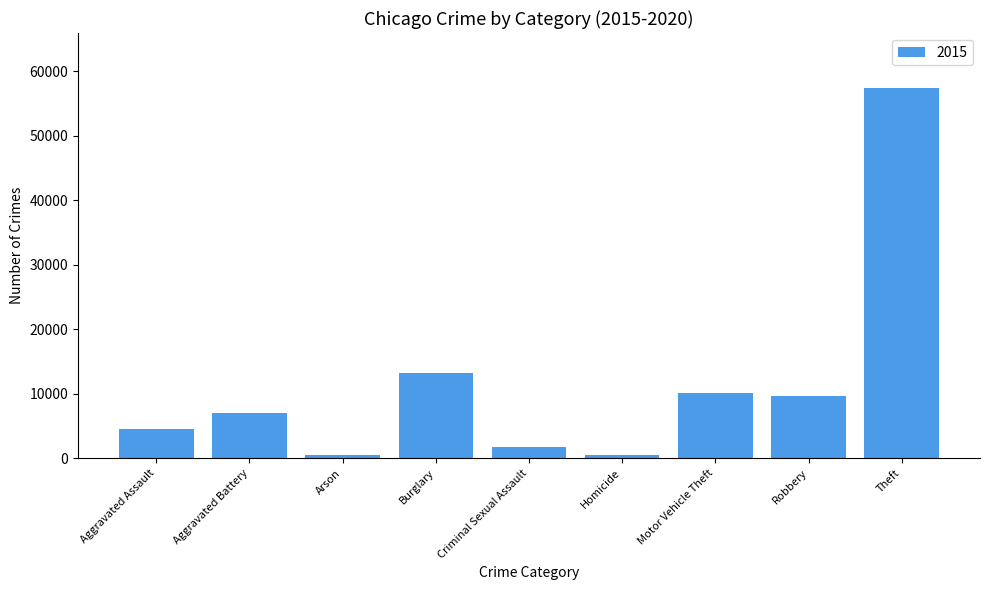

Between Aggravated Battery and Criminal Sexual Assault, which is larger?

Aggravated Battery